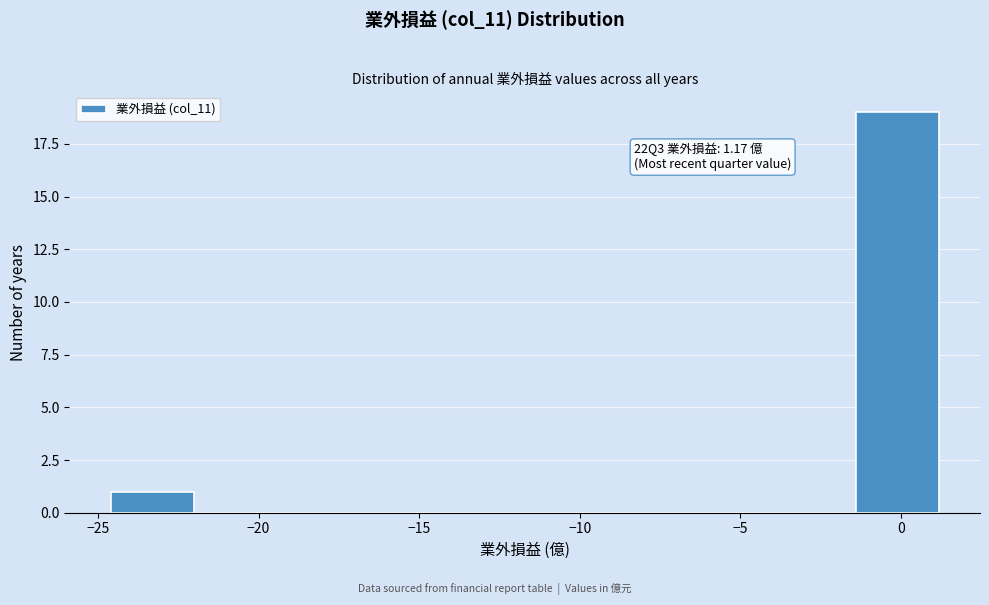

Over which range of the x-axis is the bar tallest?

-1.5 to 1.0